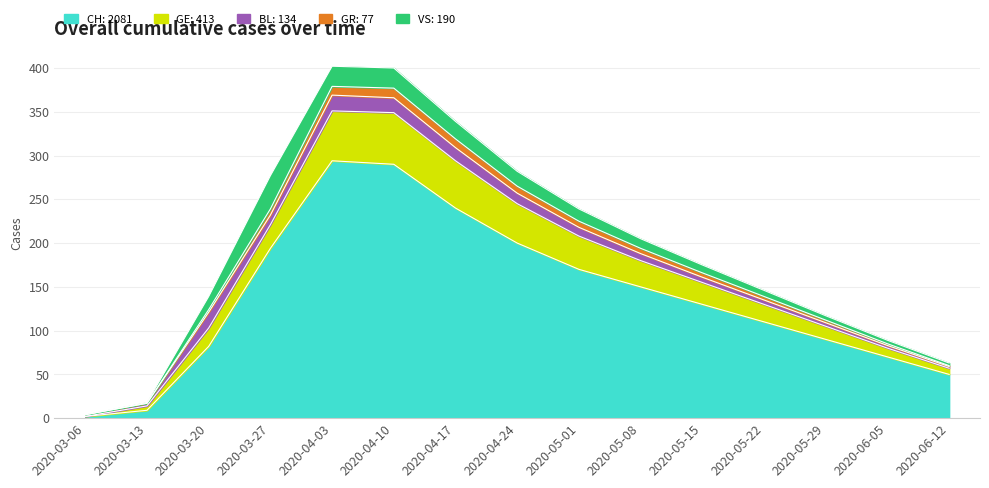

True or false: GE and CH intersect in this chart.

False